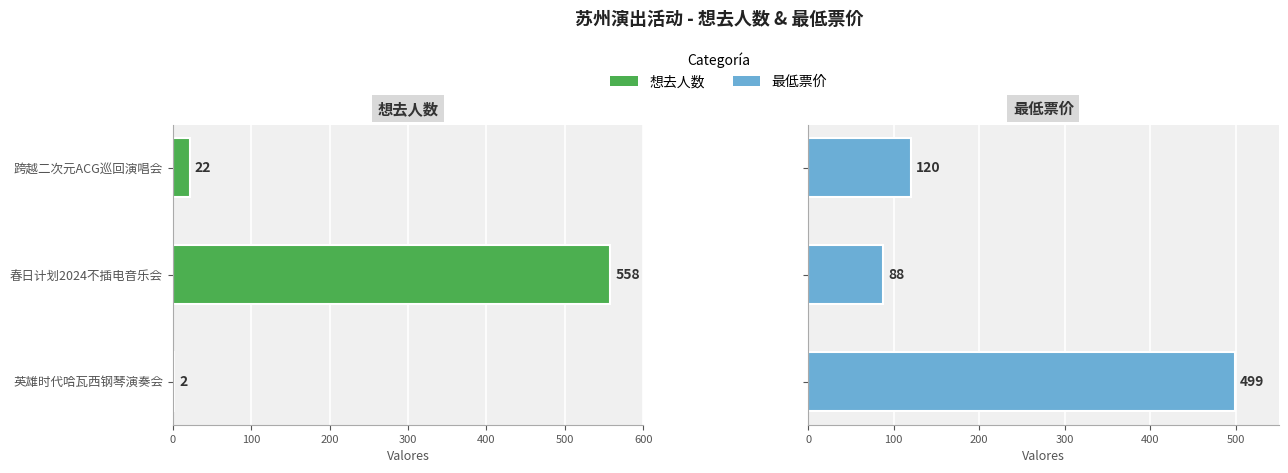

The 最低票价 series shows 499 at 英雄时代哈瓦西钢琴演奏会. True or false?

True